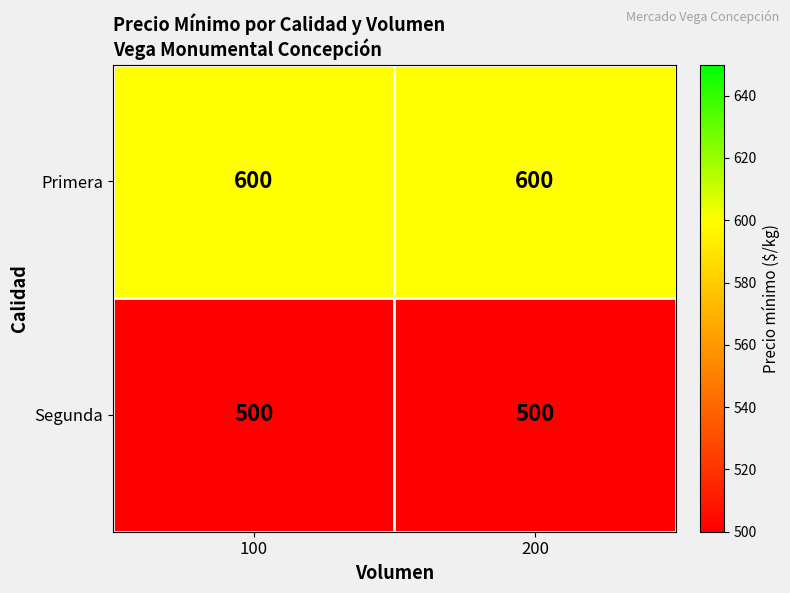

What is the maximum value shown in the chart?

600